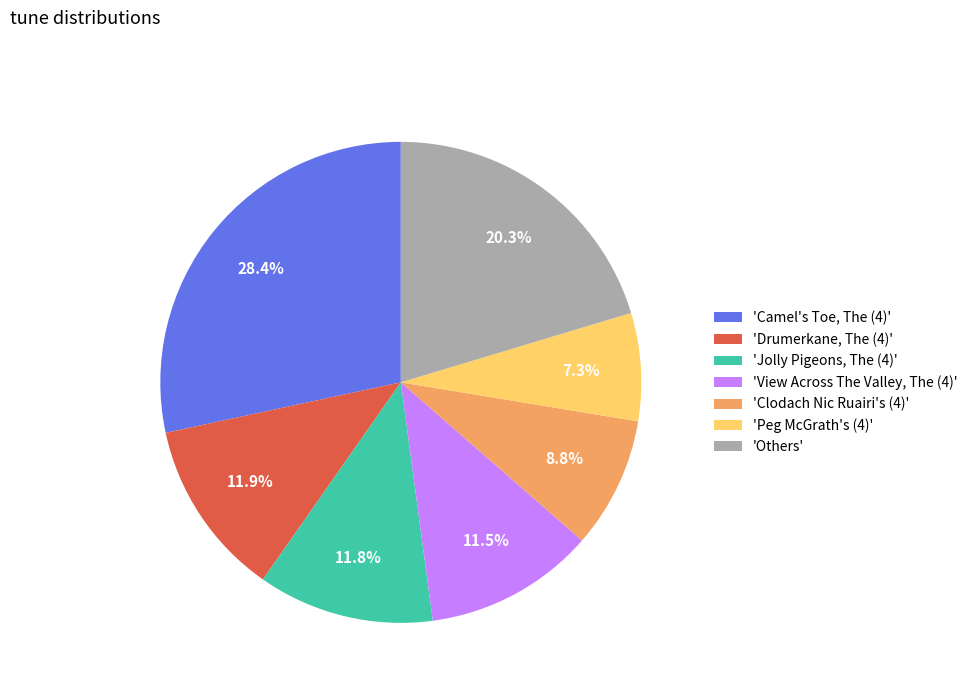

How many slices are in this pie chart?

7